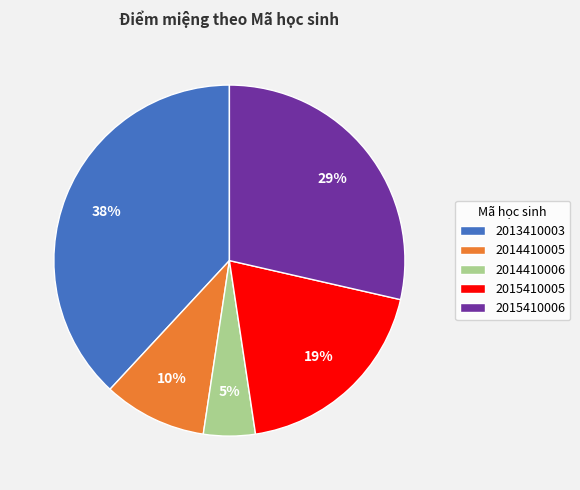

Combined, do 2014410006 and 2013410003 account for over 50%?

No